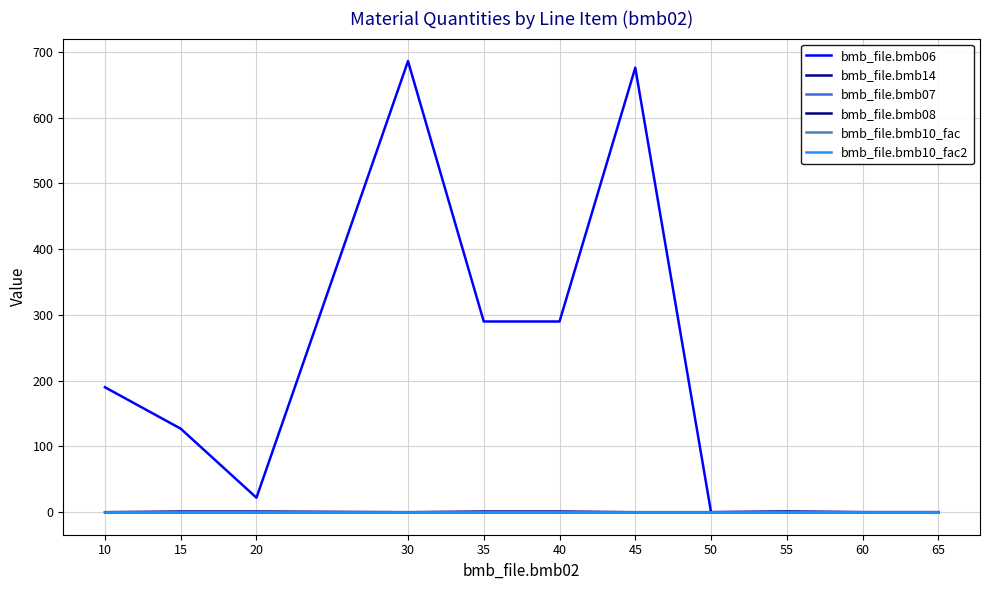

Rank the series by their maximum value, from lowest to highest.

bmb_file.bmb08, bmb_file.bmb14, bmb_file.bmb07, bmb_file.bmb10_fac, bmb_file.bmb10_fac2, bmb_file.bmb06